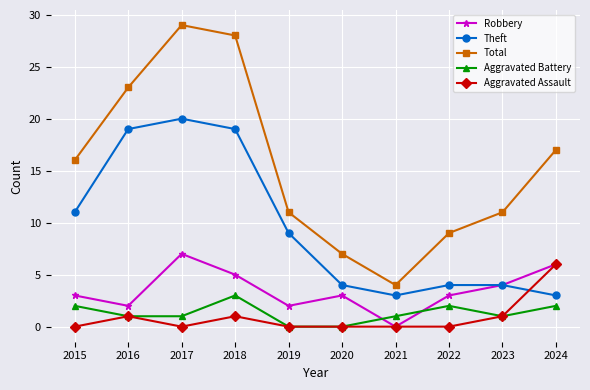

Which series has the largest total across all categories?

Total